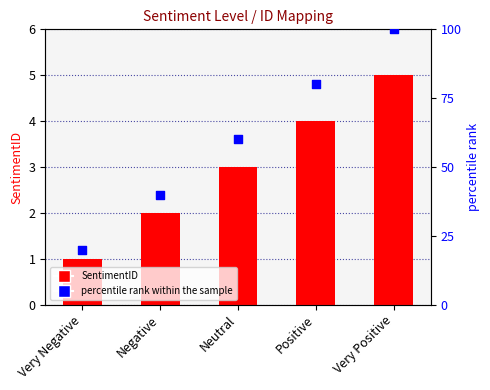

What is the total value across all series at Very Negative?

21